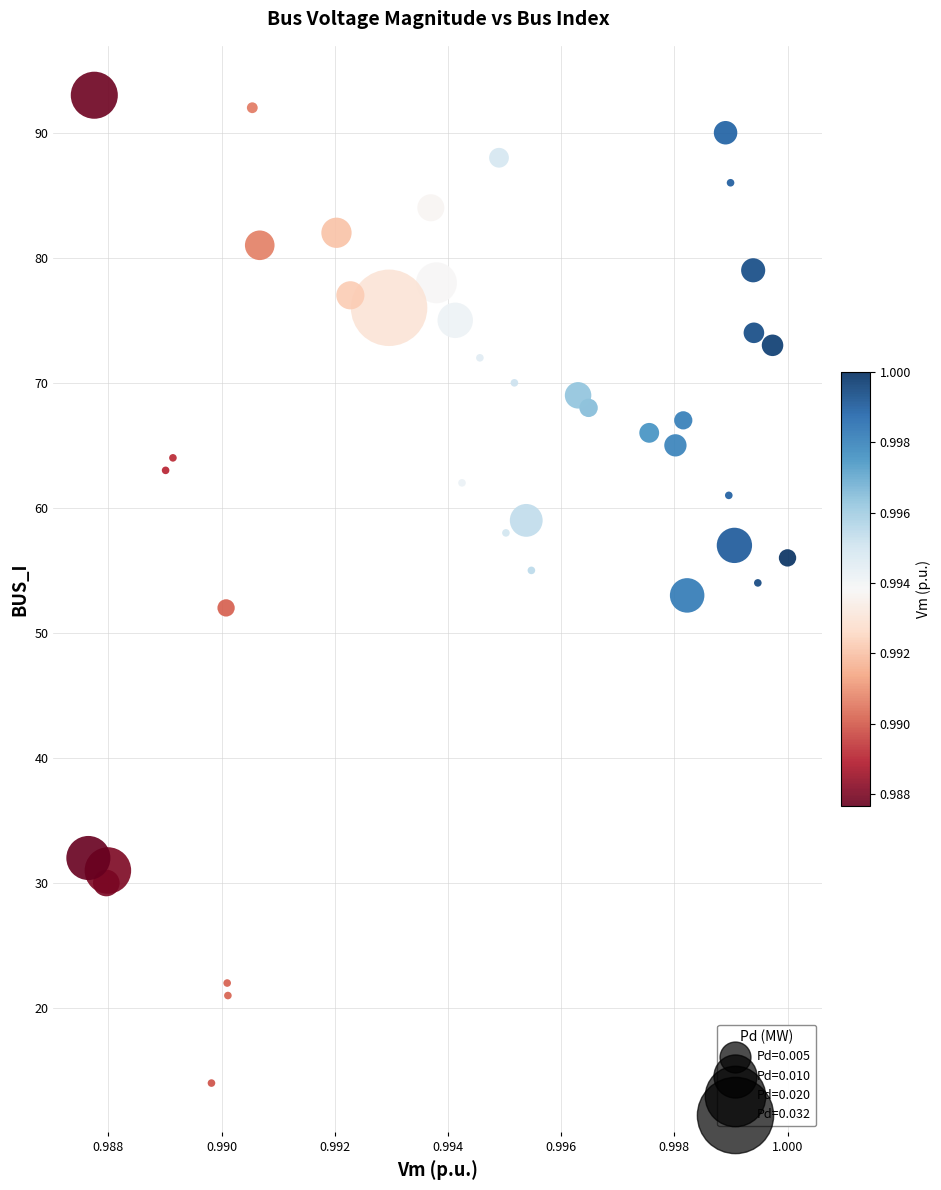

What is the range of Y values (max minus min)?

79